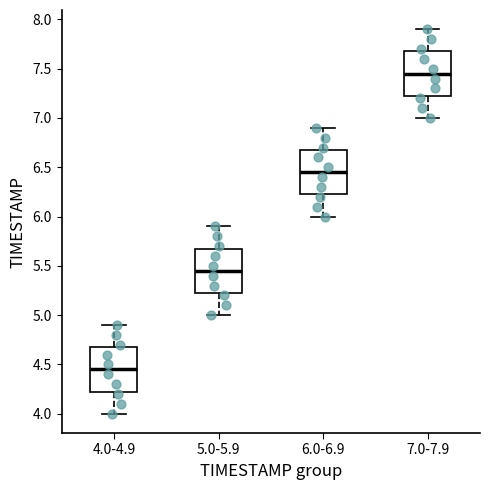

Which box's median line is the highest?

7.0-7.9